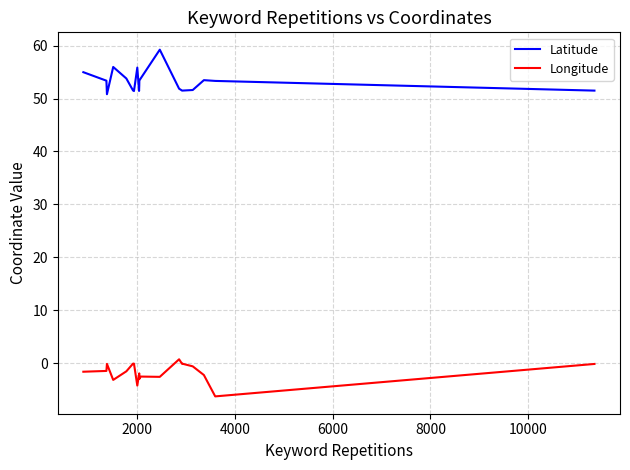

Does the chart have visible grid lines?

Yes